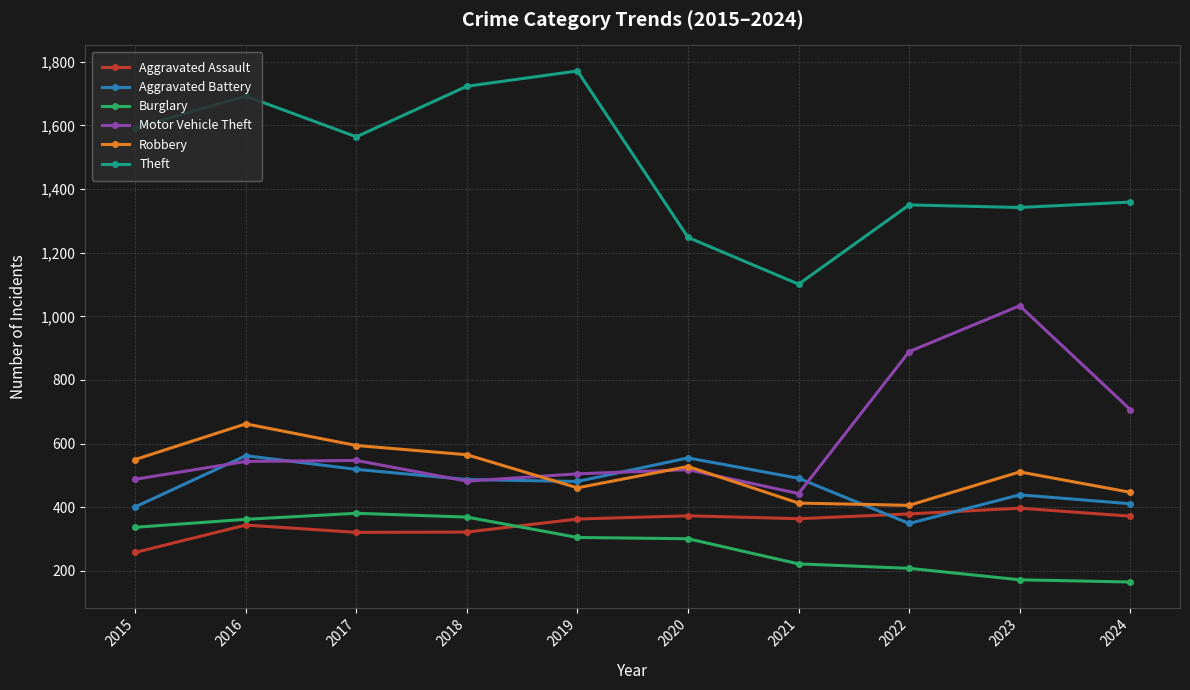

What is the approximate value of Burglary at 2016?

362